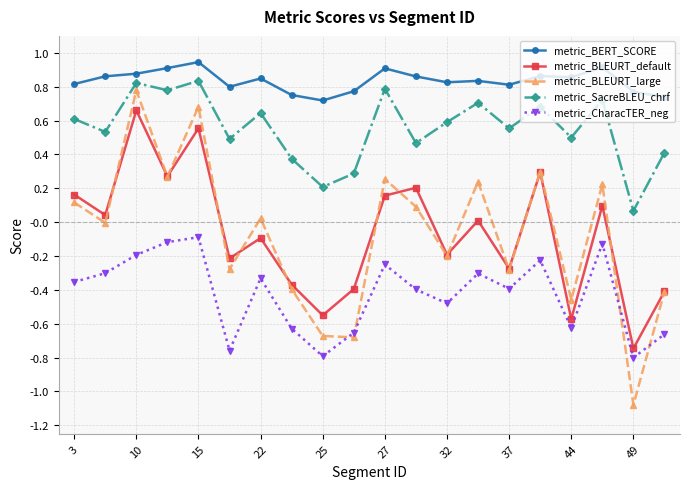

What is the smallest value displayed?

-1.1